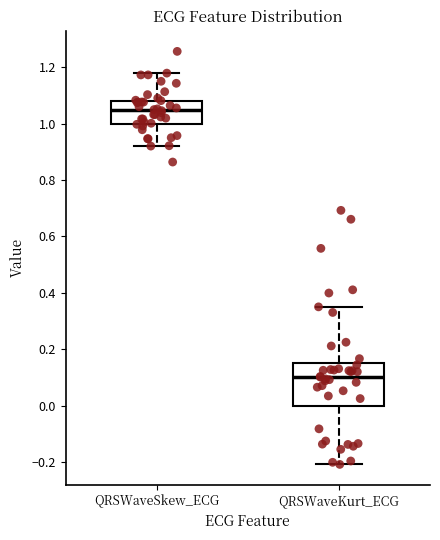

Which box is the tallest, from its lower edge to its upper edge?

QRSWaveKurt_ECG